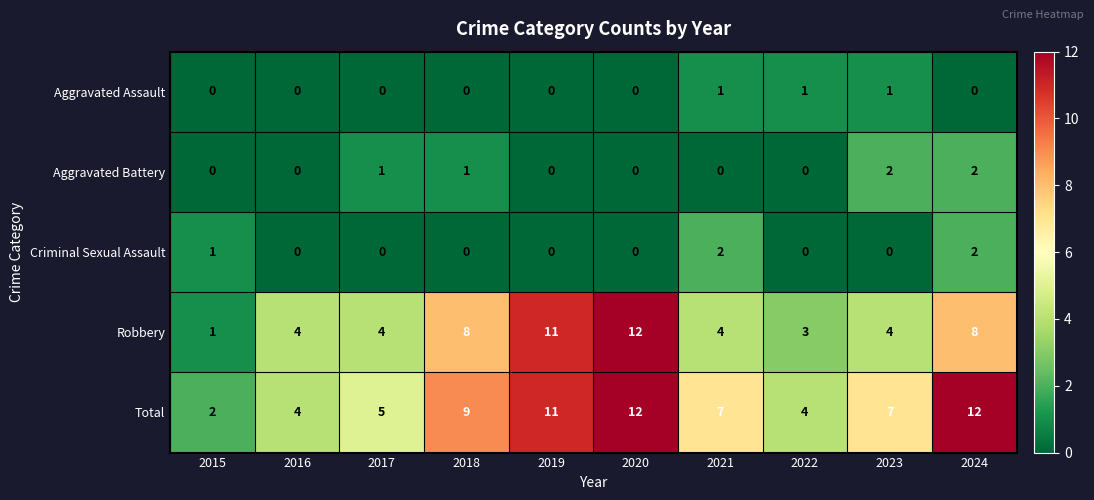

What is the average value of the Total series?

7